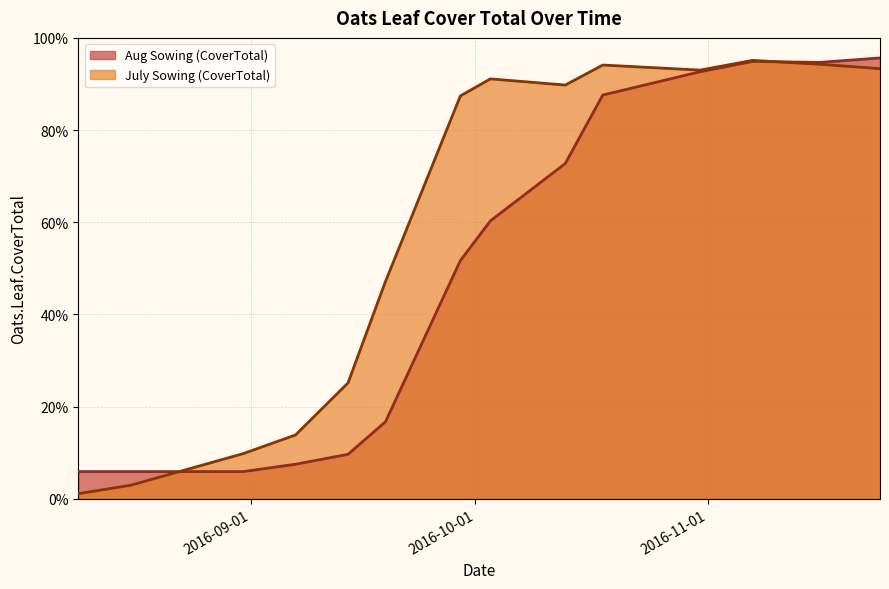

Does the chart display data point markers on the line(s)?

No